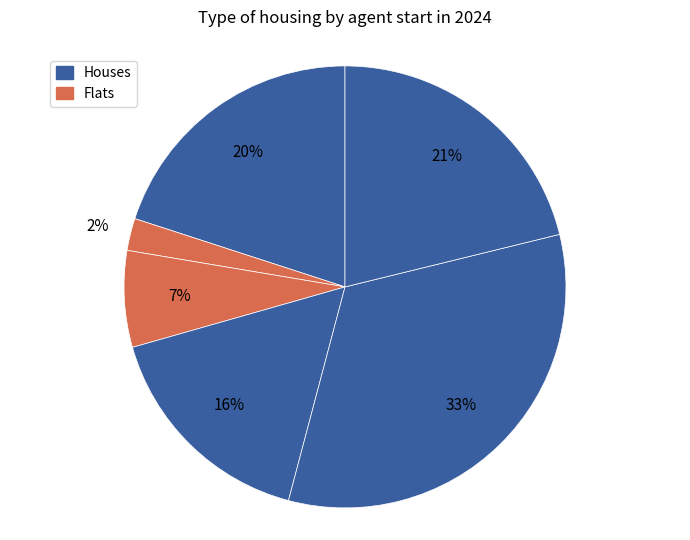

Count the number of slices in the pie.

6